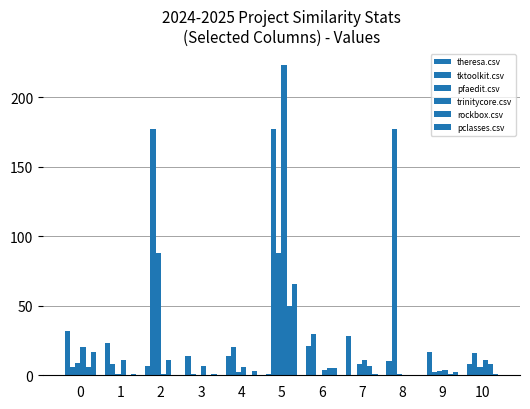

Which has a higher value, 2 or 9?

9